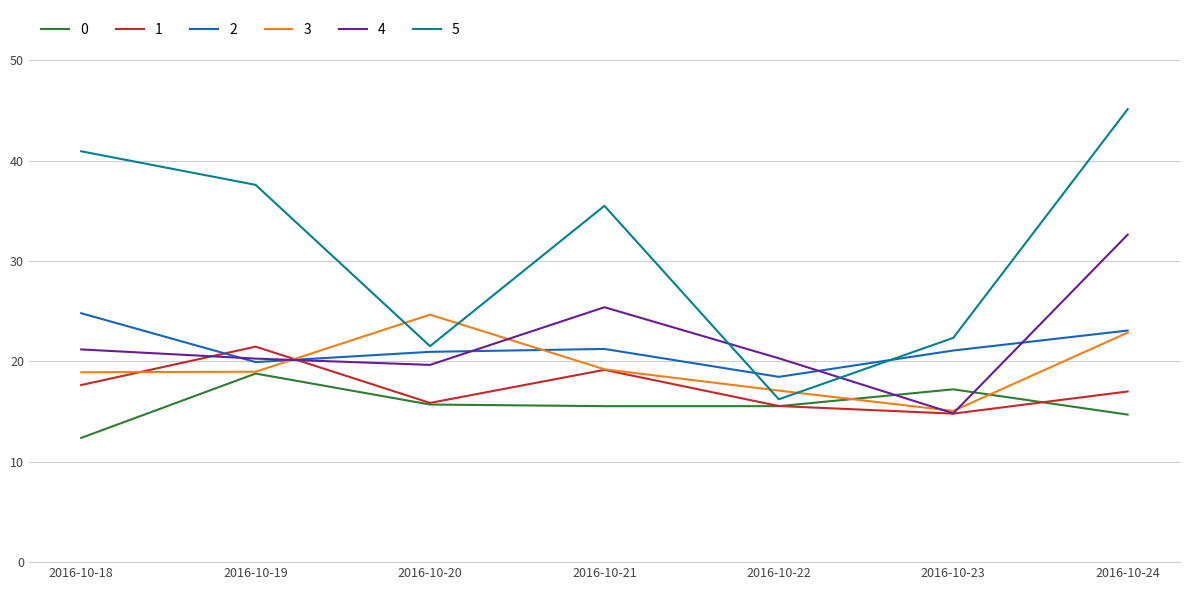

Is it true that 1 equals 15.9 at 2016-10-20?

True